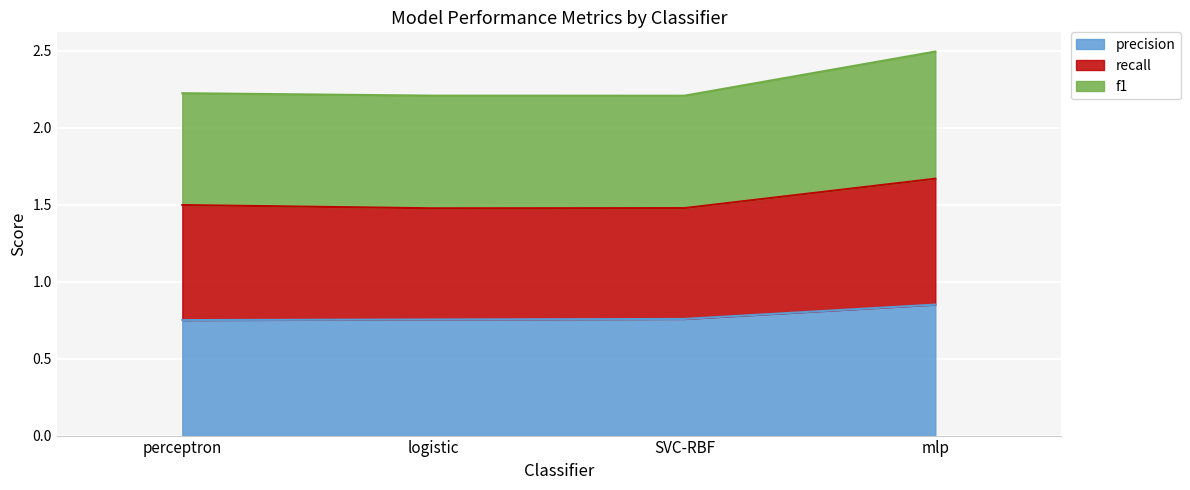

What is the total value across all series at mlp?

2.5